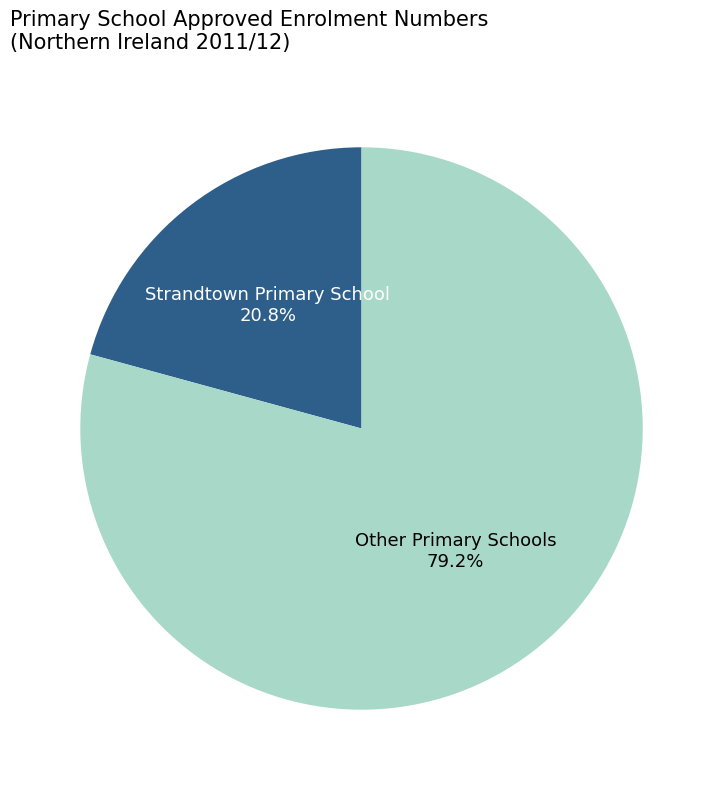

Does any single category account for the majority?

Yes